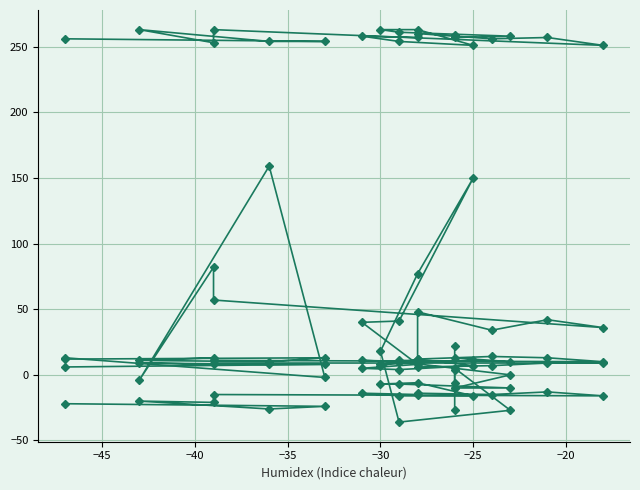

Count the number of data series in this chart.

5